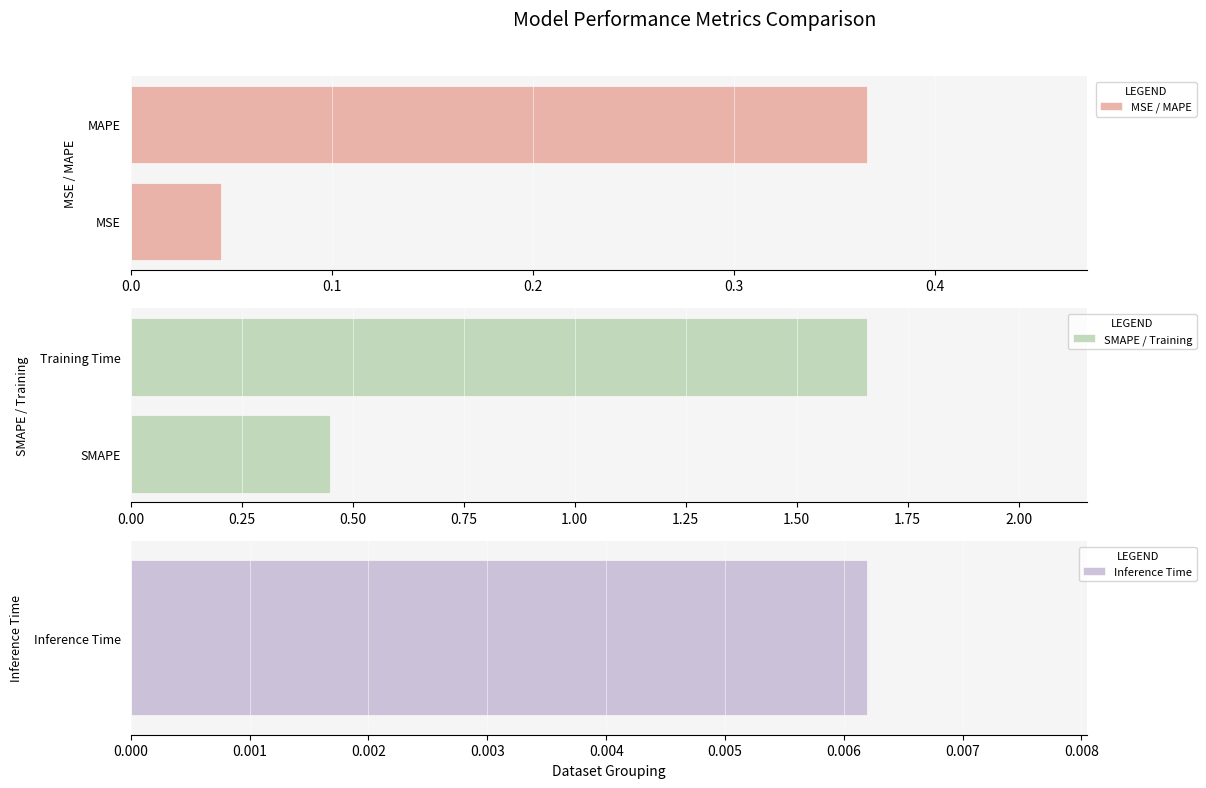

Where is MSE / MAPE nearest to the value 0?

MSE